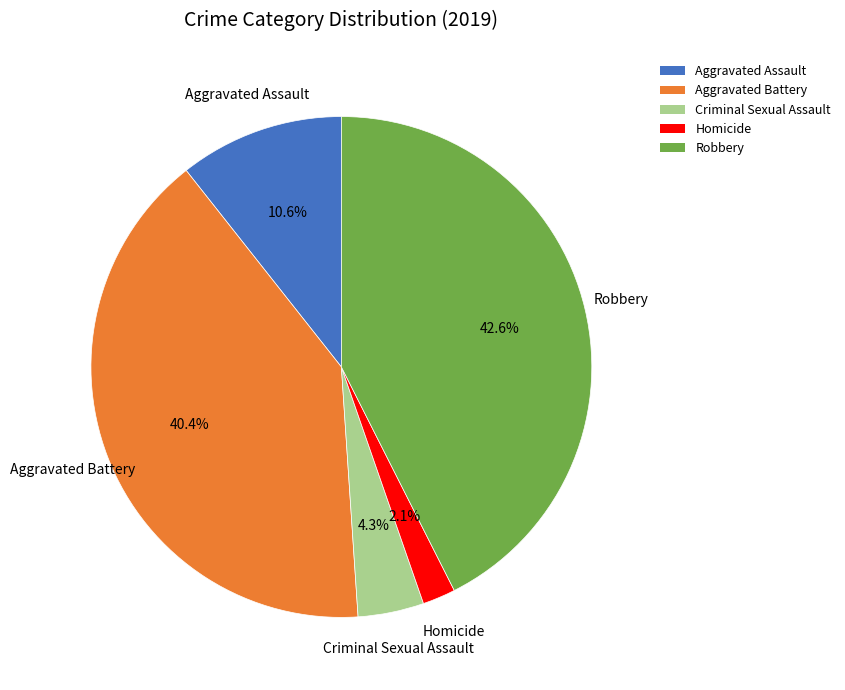

How many segments does this pie chart have?

5